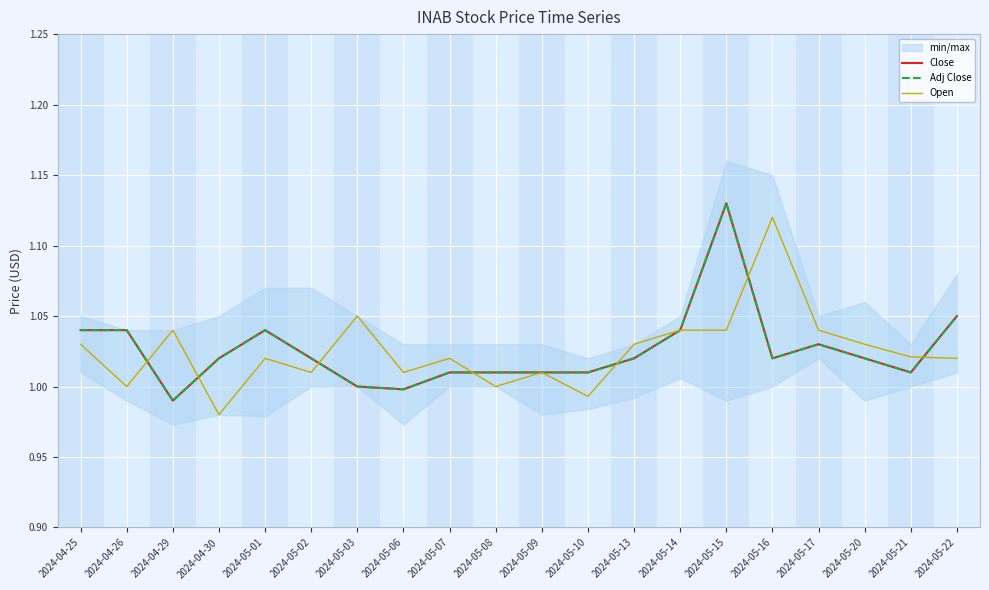

True or false: Close and Adj Close cross at least once.

False